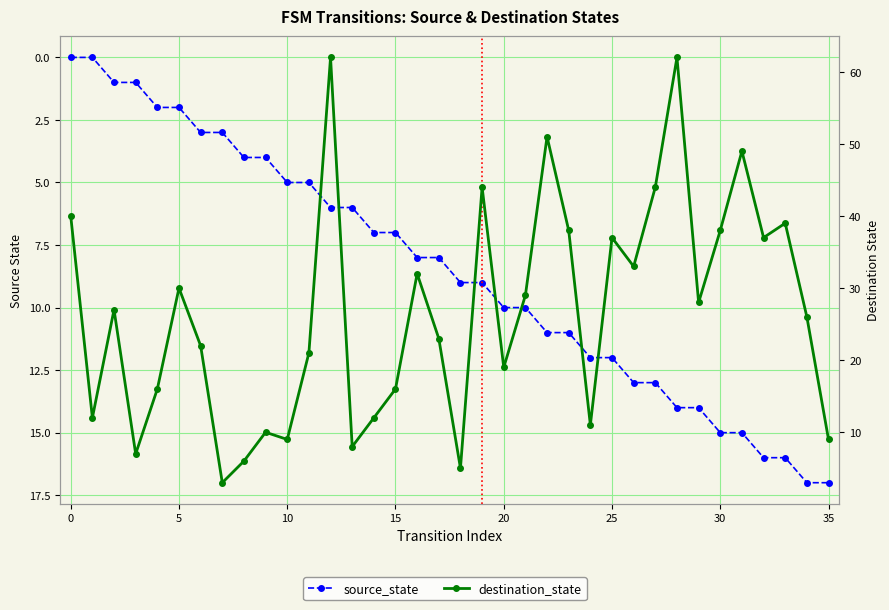

Between 7 and 19, which is larger?

19